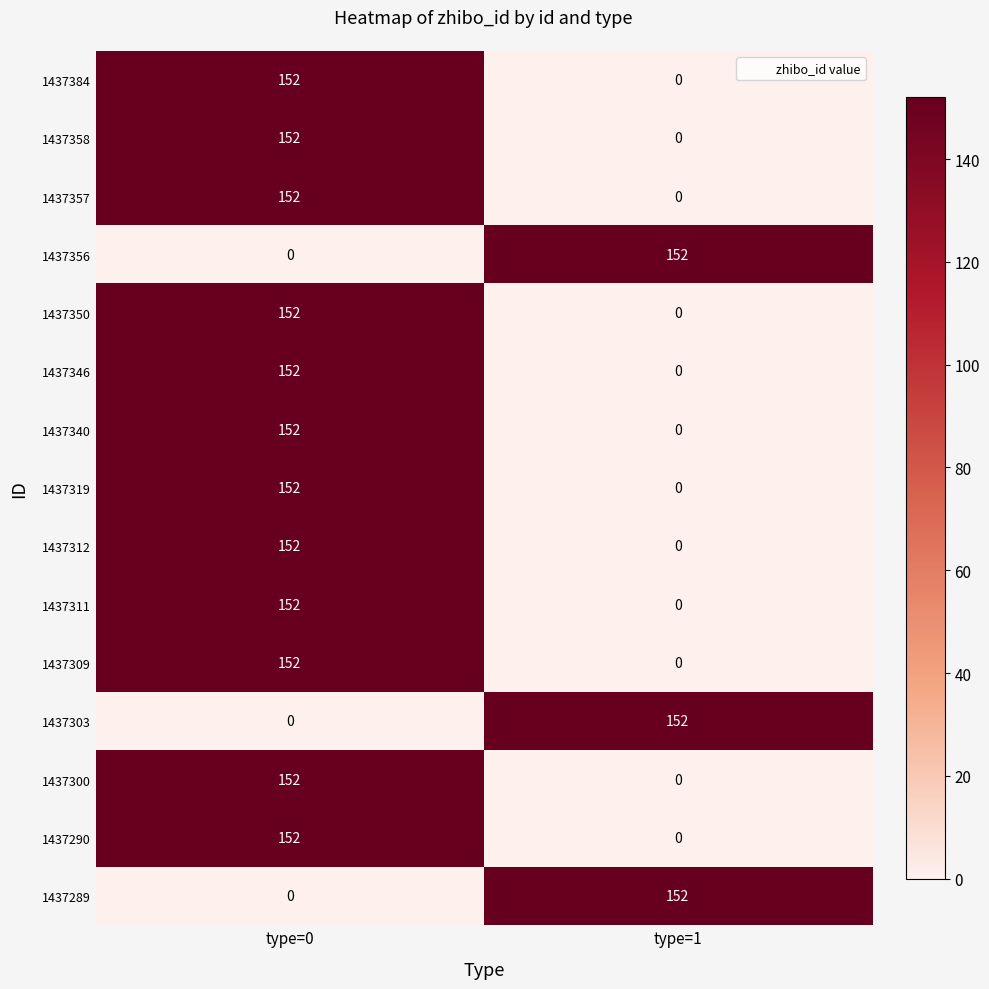

The value of 1437319 at type=1 is 106. True or false?

False